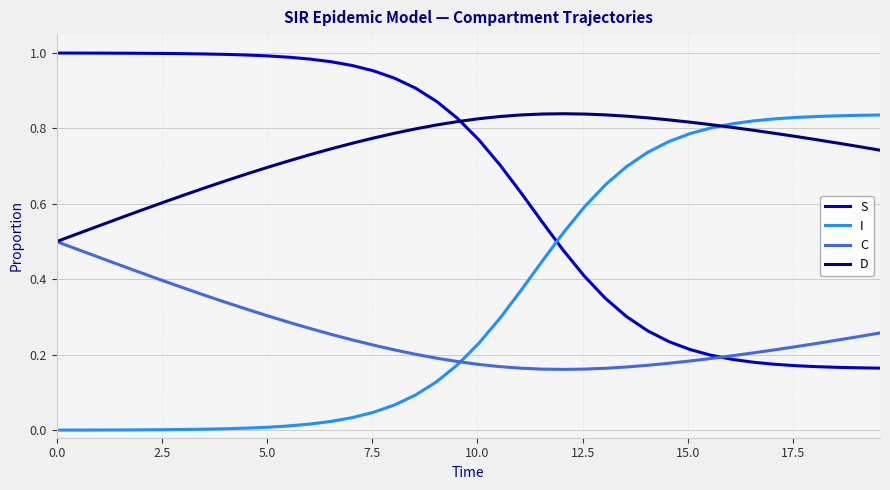

True or false: I and S intersect in this chart.

True